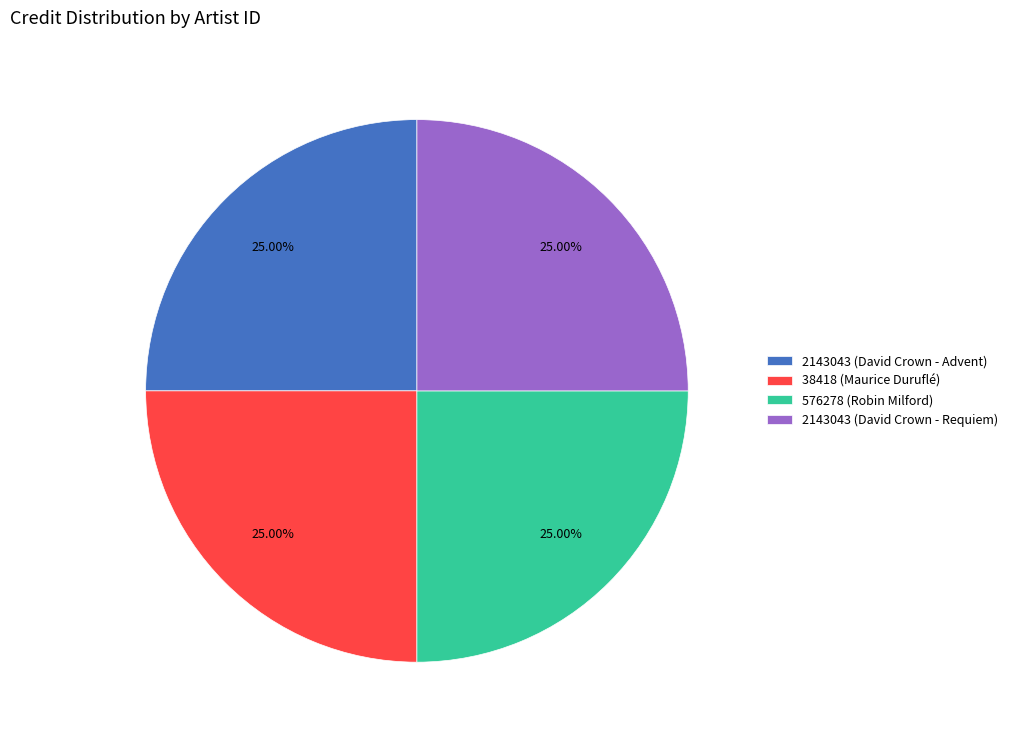

Is 38418 (Maurice Duruflé) the majority of the pie?

No